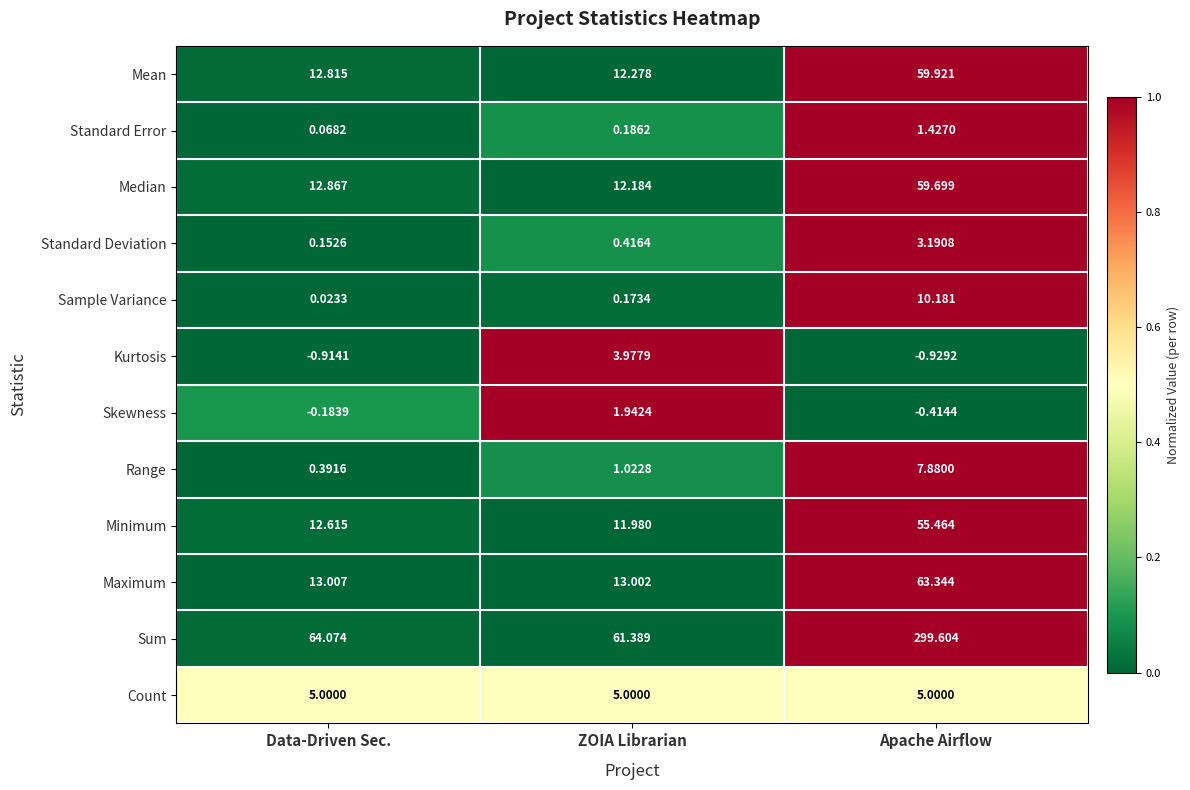

Count the number of data series in this chart.

12